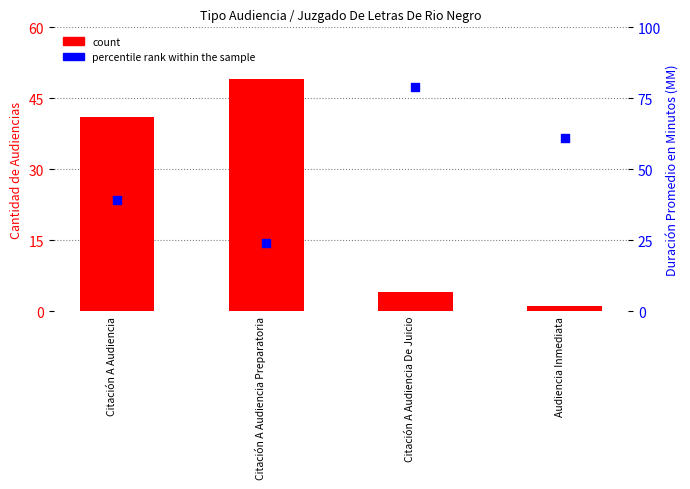

At which category is the sum across all series the highest?

Citación A Audiencia De Juicio